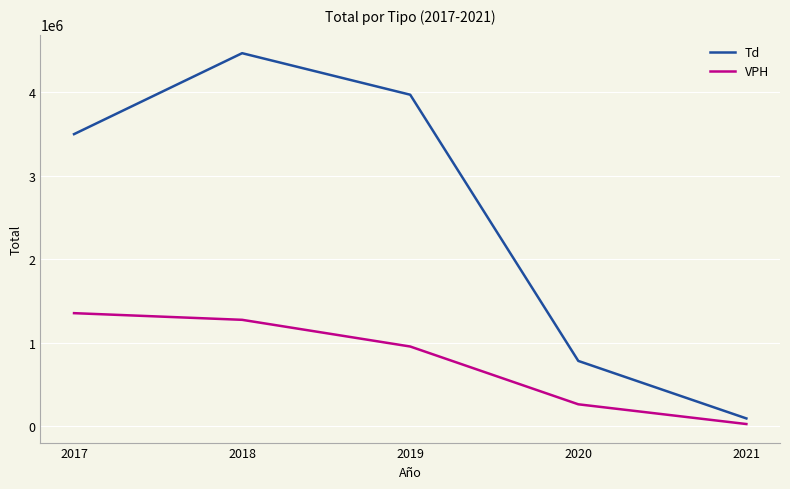

Which series has the widest spread of values?

Td